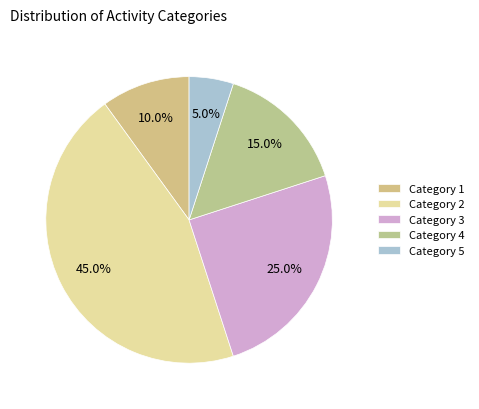

Which slice is the largest?

Category 2